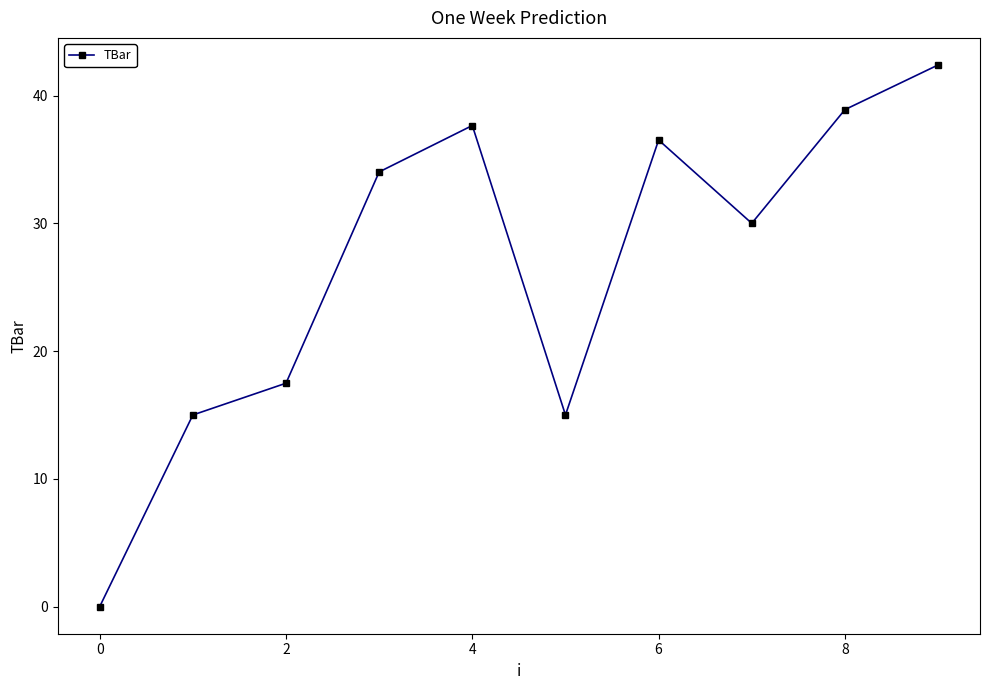

What is the maximum value shown in the chart?

42.4